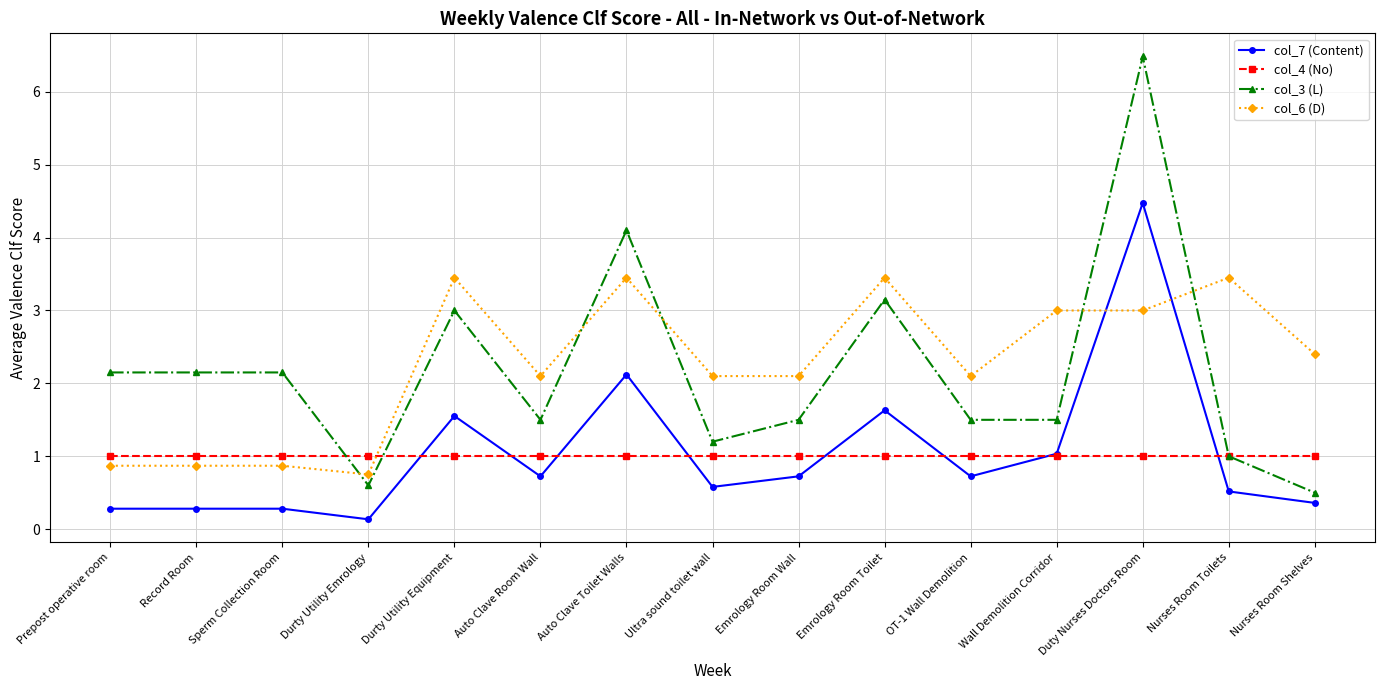

Does the chart have visible grid lines?

Yes